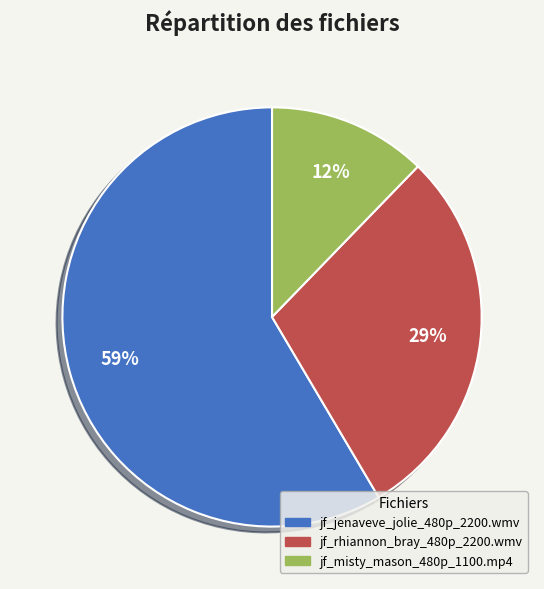

Which slice is the largest?

jf_jenaveve_jolie_480p_2200.wmv